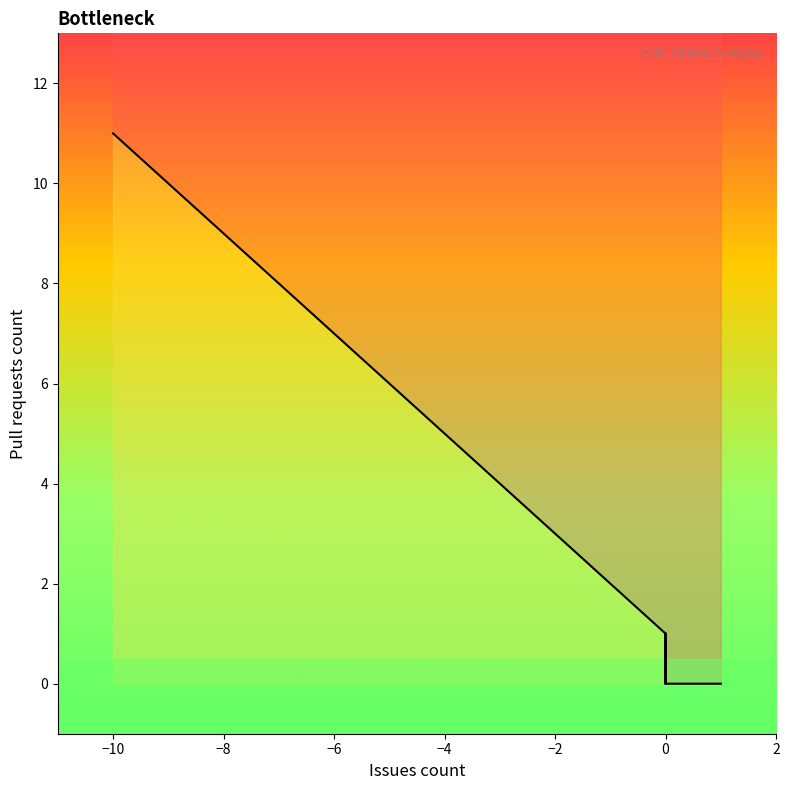

How many values are above zero?

23